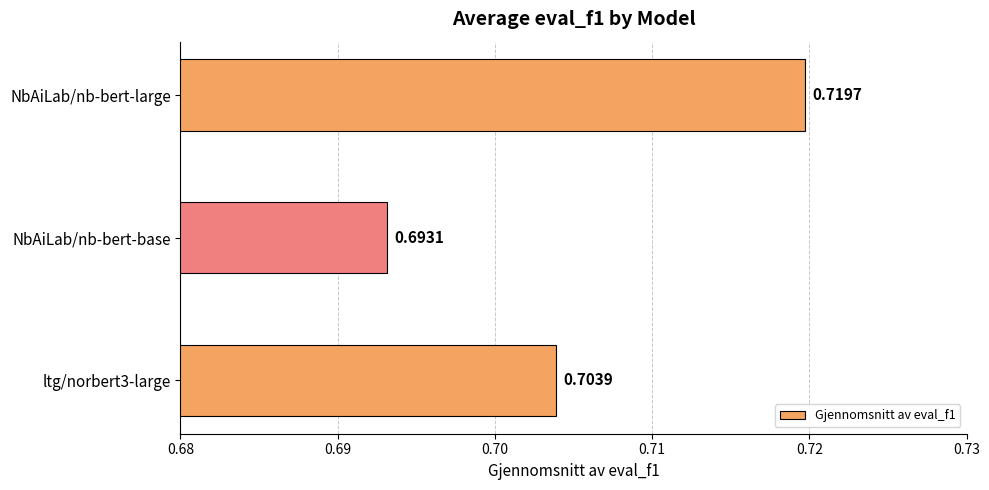

Which has a higher value, ltg/norbert3-large or NbAiLab/nb-bert-base?

ltg/norbert3-large